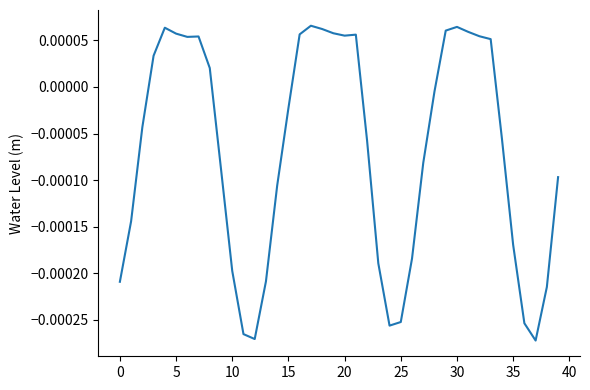

Which label corresponds to the smallest value in the chart?

37